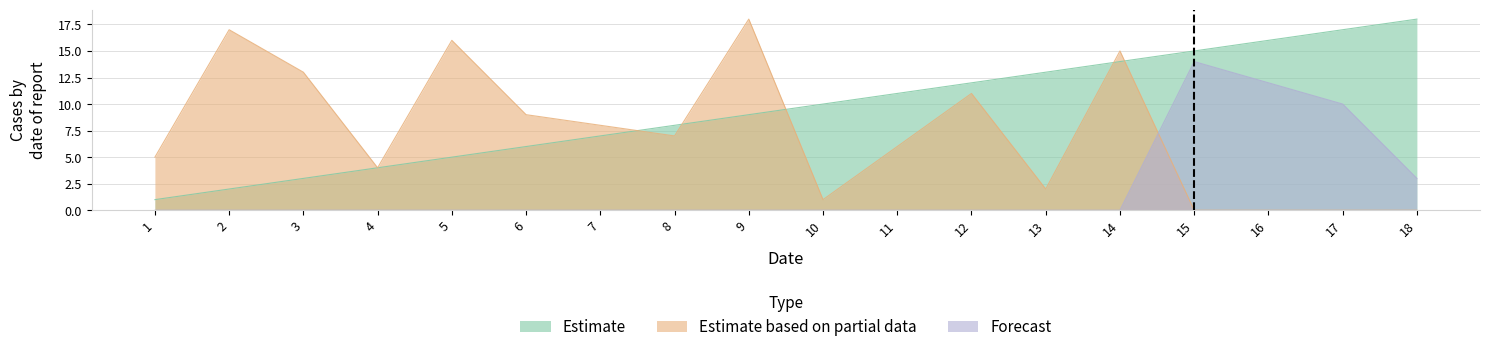

What is the difference between the maximum and minimum values in the Forecast series?

14